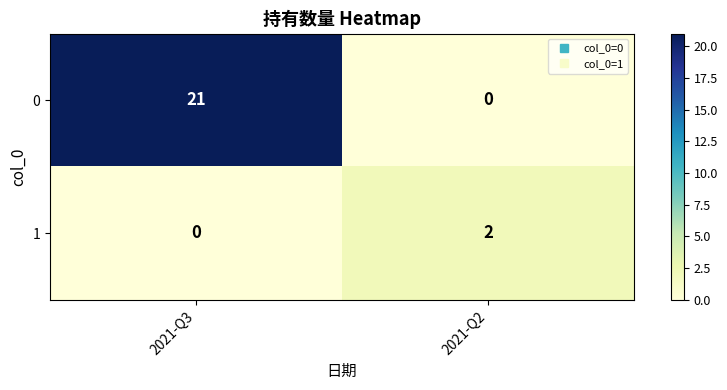

How many categories are shown in the chart?

2